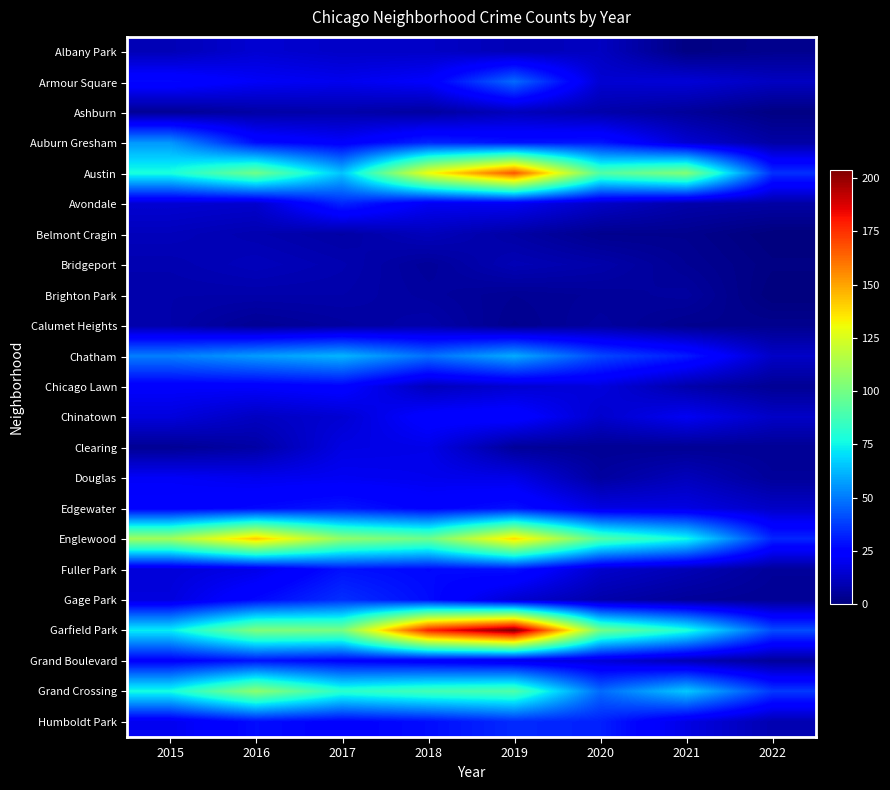

Reading left to right, transcribe all the data shown in this chart.

Albany Park: 2015=10	2016=15	2017=13	2018=13	2019=10	2020=12	2021=1	2022=3
Armour Square: 2015=27	2016=22	2017=20	2018=23	2019=47	2020=15	2021=16	2022=12
Ashburn: 2015=4	2016=7	2017=8	2018=6	2019=11	2020=8	2021=5	2022=1
Auburn Gresham: 2015=56	2016=28	2017=23	2018=33	2019=29	2020=30	2021=15	2022=7
Austin: 2015=78	2016=99	2017=65	2018=130	2019=167	2020=92	2021=104	2022=35
Avondale: 2015=15	2016=14	2017=33	2018=21	2019=21	2020=13	2021=8	2022=7
Belmont Cragin: 2015=11	2016=9	2017=7	2018=11	2019=7	2020=3	2021=3	2022=0
Bridgeport: 2015=9	2016=11	2017=9	2018=5	2019=10	2020=8	2021=4	2022=1
Brighton Park: 2015=8	2016=8	2017=8	2018=6	2019=4	2020=5	2021=6	2022=0
Calumet Heights: 2015=8	2016=4	2017=6	2018=8	2019=3	2020=6	2021=3	2022=3
Chatham: 2015=51	2016=57	2017=62	2018=48	2019=60	2020=40	2021=31	2022=13
Chicago Lawn: 2015=23	2016=23	2017=25	2018=11	2019=15	2020=17	2021=8	2022=4
Chinatown: 2015=17	2016=12	2017=15	2018=25	2019=26	2020=14	2021=21	2022=13
Clearing: 2015=4	2016=7	2017=18	2018=19	2019=5	2020=4	2021=4	2022=4
Douglas: 2015=22	2016=20	2017=21	2018=20	2019=19	2020=6	2021=11	2022=5
Edgewater: 2015=24	2016=27	2017=30	2018=25	2019=29	2020=18	2021=18	2022=13
Englewood: 2015=111	2016=142	2017=107	2018=98	2019=138	2020=92	2021=76	2022=33
Fuller Park: 2015=16	2016=19	2017=29	2018=27	2019=29	2020=14	2021=10	2022=5
Gage Park: 2015=17	2016=27	2017=35	2018=28	2019=15	2020=8	2021=5	2022=4
Garfield Park: 2015=73	2016=103	2017=101	2018=178	2019=204	2020=100	2021=79	2022=41
Grand Boulevard: 2015=24	2016=29	2017=25	2018=22	2019=19	2020=16	2021=10	2022=5
Grand Crossing: 2015=77	2016=106	2017=82	2018=88	2019=91	2020=47	2021=66	2022=37
Humboldt Park: 2015=20	2016=28	2017=25	2018=28	2019=34	2020=32	2021=18	2022=9